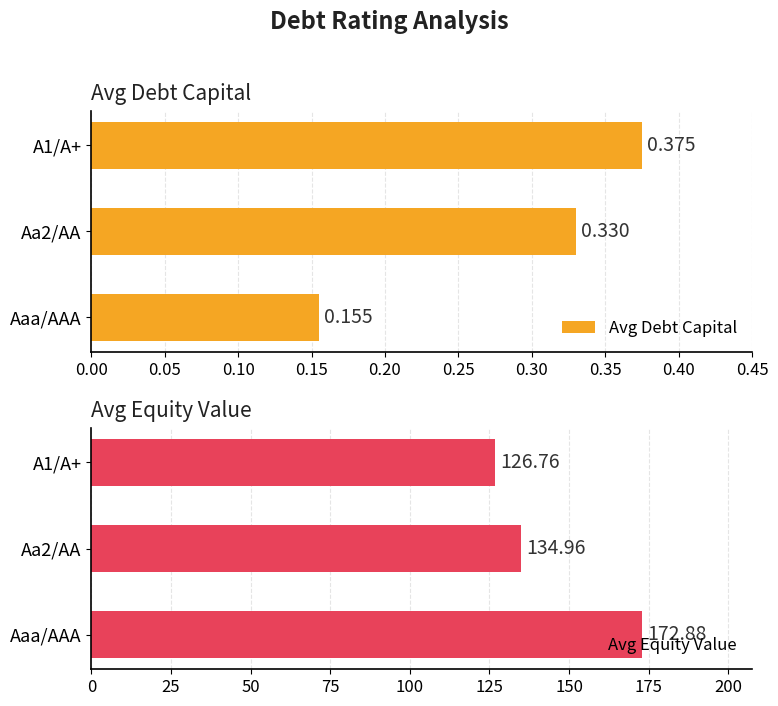

Which series has the largest range (max minus min)?

Avg Equity Value